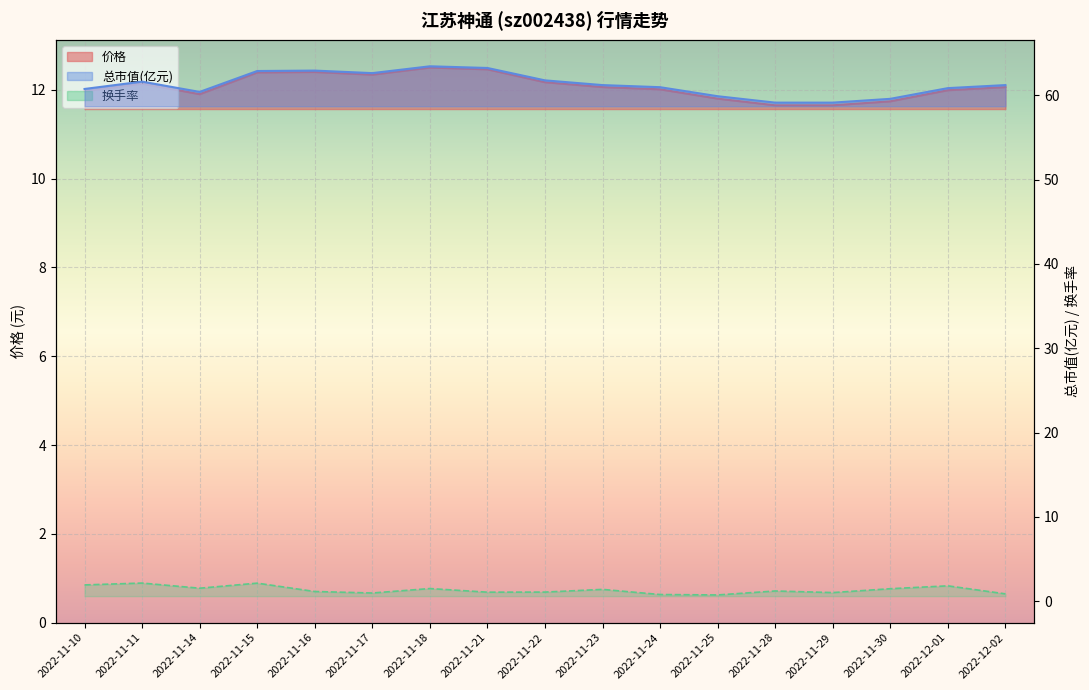

Reading right to left, transcribe all the data shown in this chart.

价格: 12.1	12.0	11.7	11.7	11.7	11.8	12.0	12.1	12.2	12.5	12.5	12.3	12.4	12.4	11.9	12.1	12.0
总市值(亿元): 61.2	60.9	59.6	59.1	59.1	59.9	61.0	61.2	61.8	63.2	63.4	62.6	62.9	62.9	60.4	61.6	60.8
换手率: 0.9	1.8	1.5	1.0	1.2	0.7	0.8	1.4	1.1	1.1	1.5	1.0	1.1	2.1	1.5	2.1	1.9